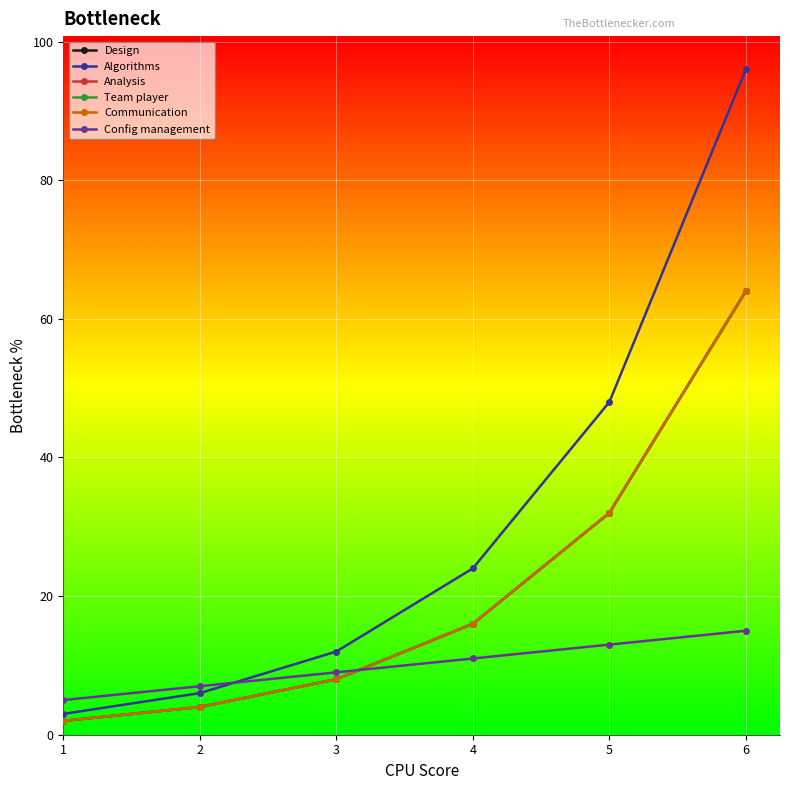

The value of Analysis at 5 is 17. True or false?

False